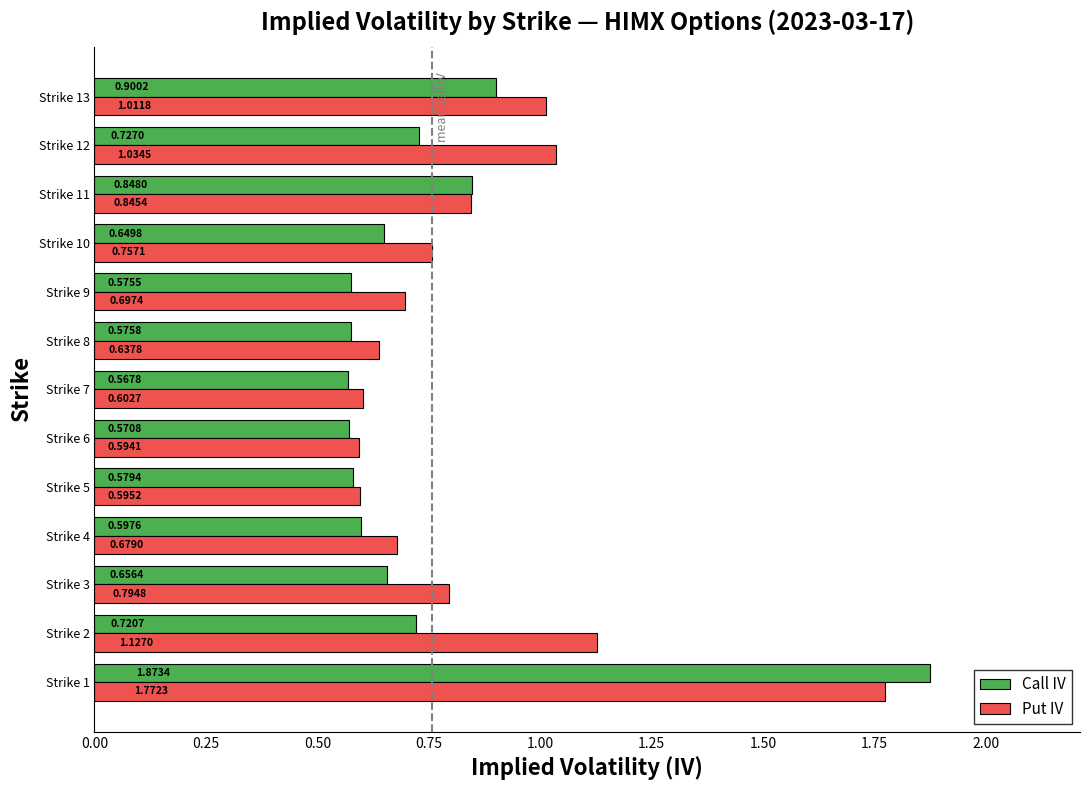

Count the number of data series in this chart.

2